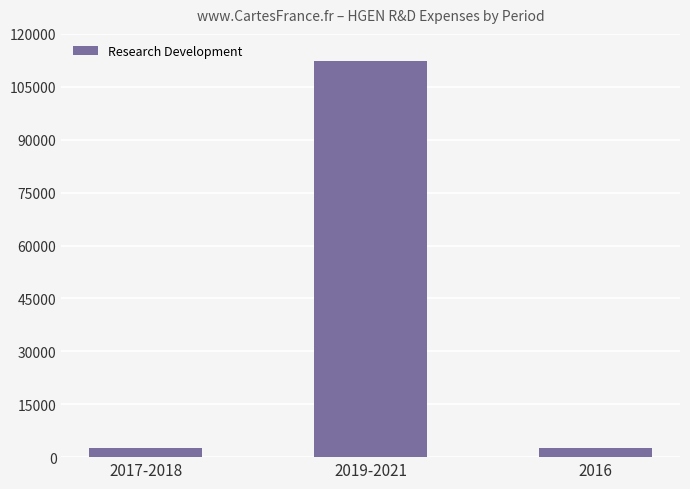

What is the value of the 2nd bar from the left?

112200